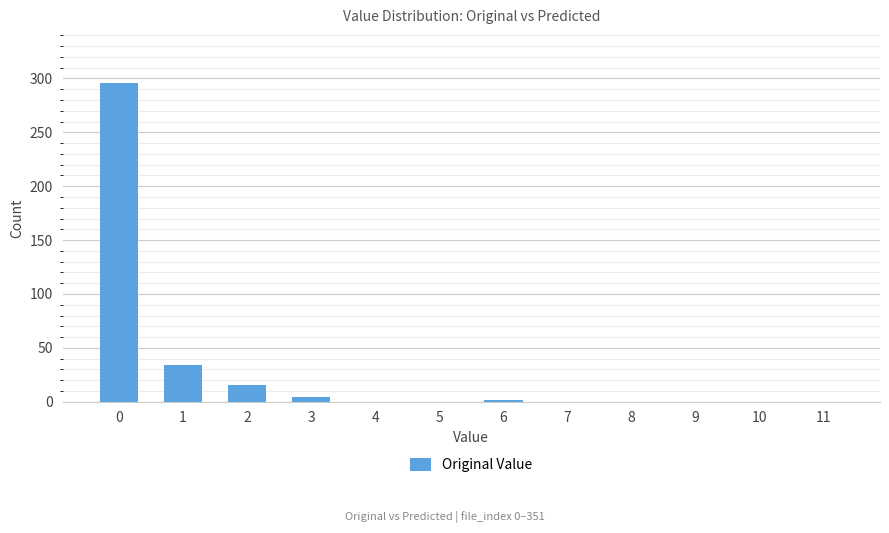

Reading right to left, extract all data points from this chart.

0	0	0	0	0	2	0	0	4	16	34	296